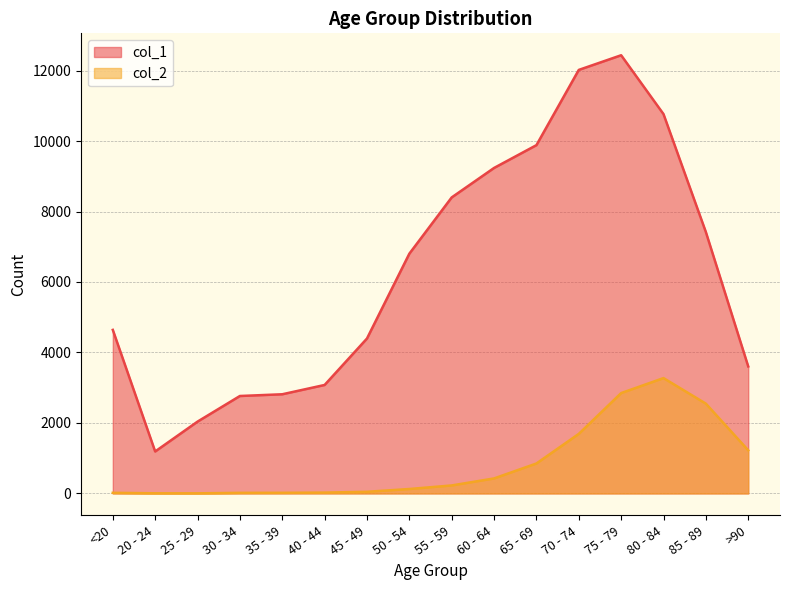

What are all the series names shown in the legend?

col_1, col_2